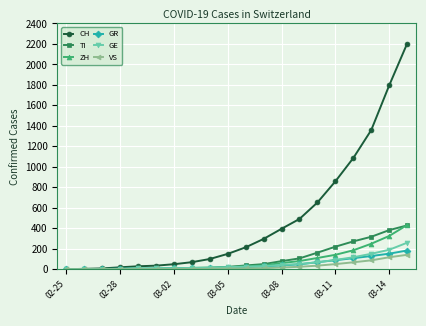

Which series has the largest total across all categories?

CH